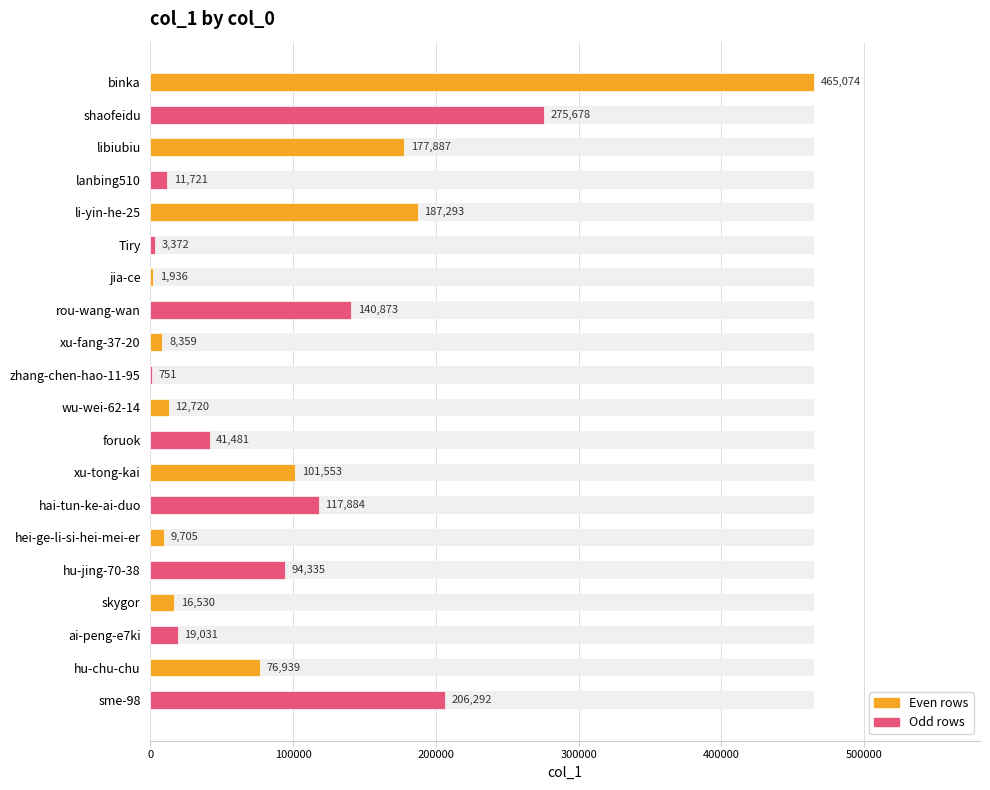

Reading right to left, extract all data points from this chart.

206292	76939	19031	16530	94335	9705	117884	101553	41481	12720	751	8359	140873	1936	3372	187293	11721	177887	275678	465074